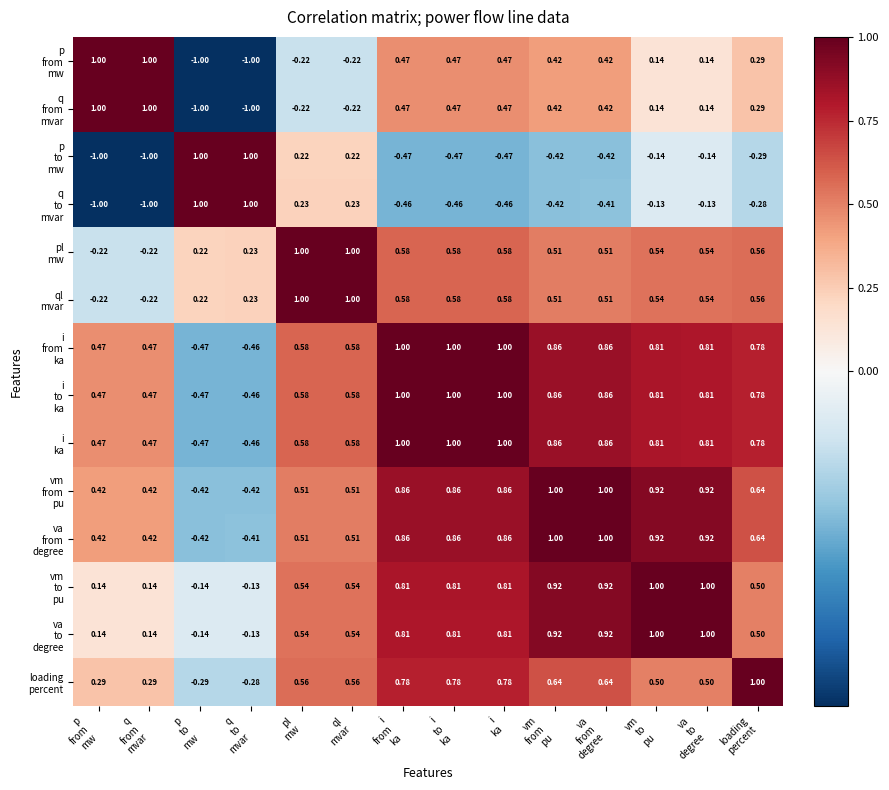

Between p from mw and loading percent, which series saw the biggest shift?

ql mvar